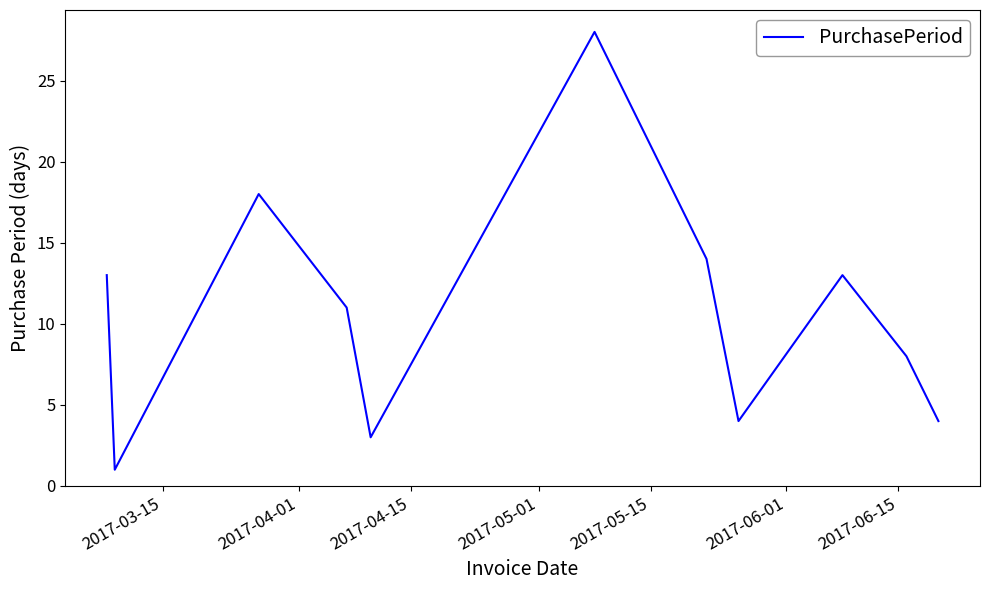

What is the maximum value shown in the chart?

28